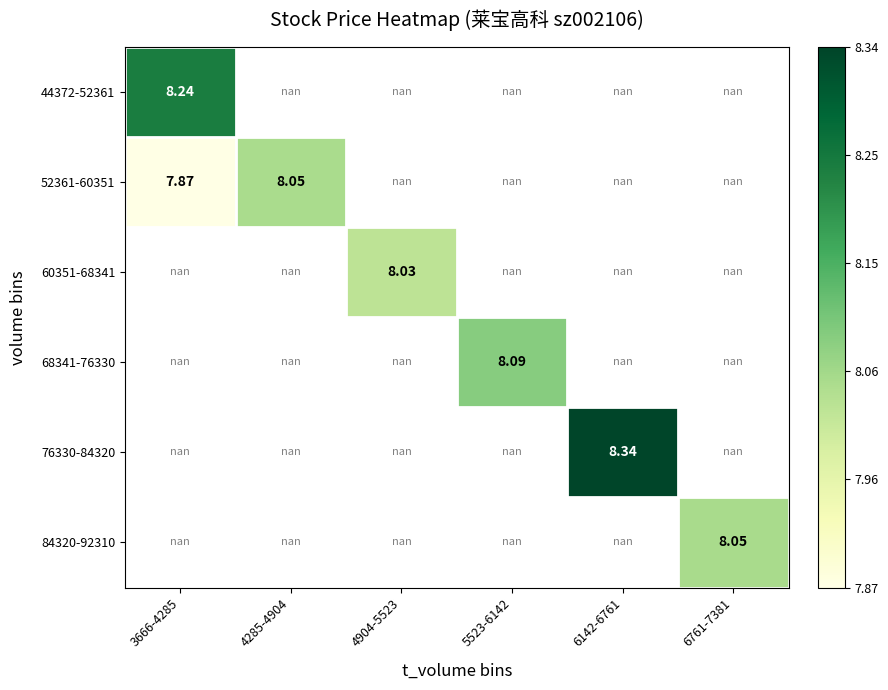

How many values in 76330-84320 are above zero?

1